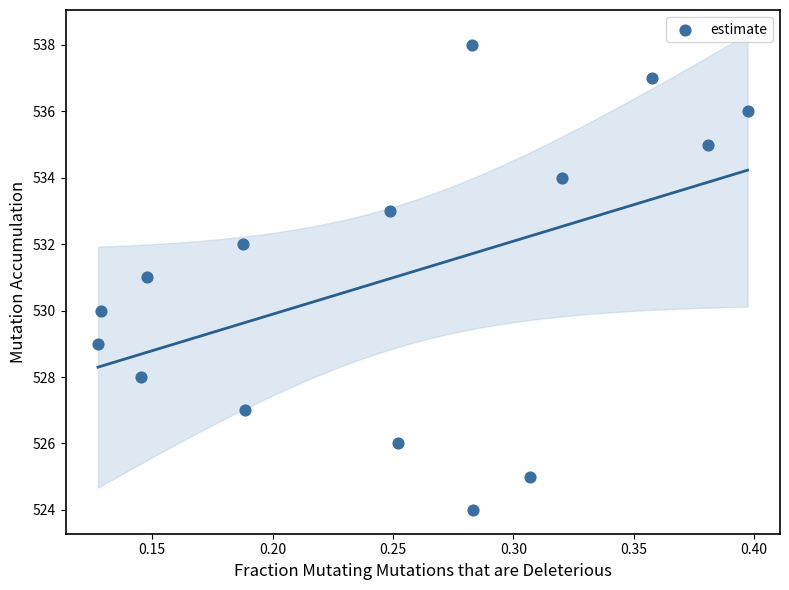

What is the range of Y values (max minus min)?

14